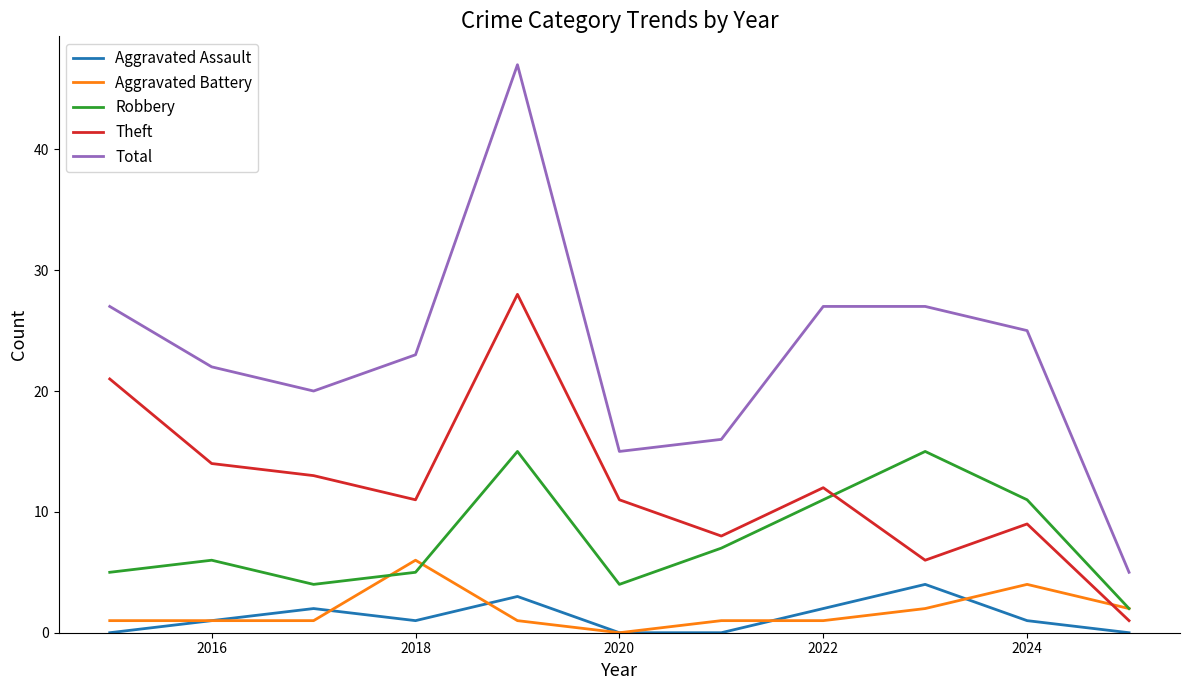

How many lines are shown in the chart?

5